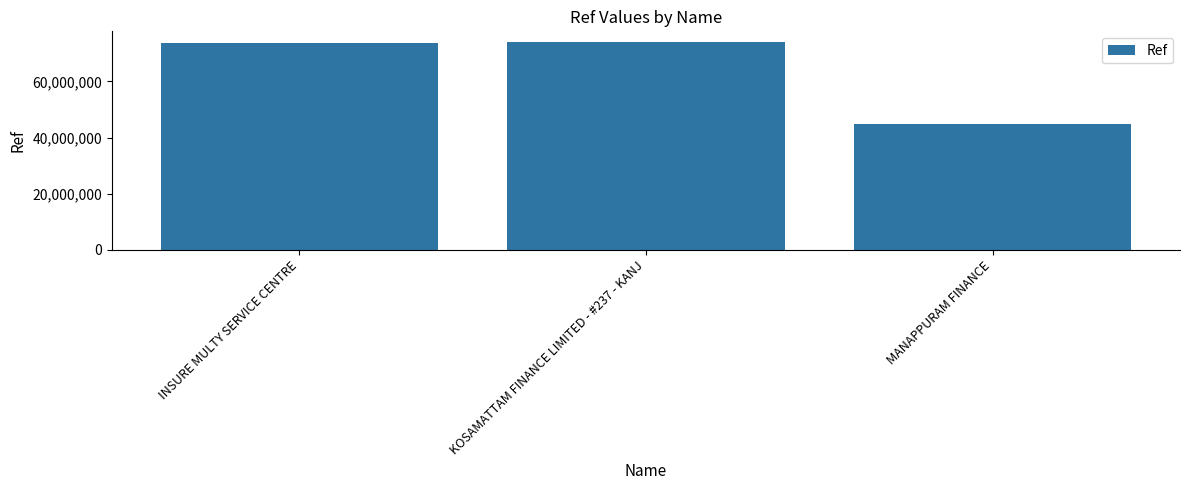

Approximately how many times larger is the value at MANAPPURAM FINANCE compared to INSURE MULTY SERVICE CENTRE?

0.6